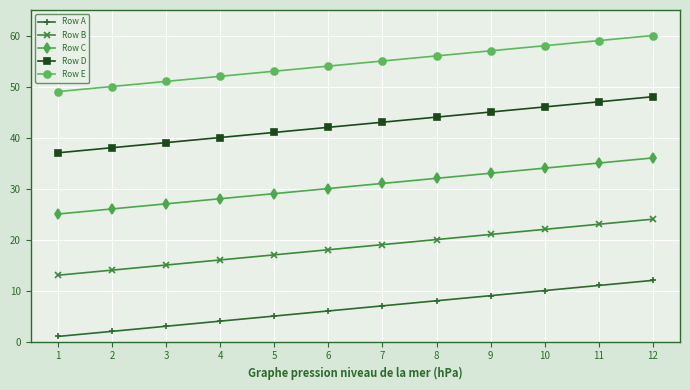

What are all the series names shown in the legend?

Row A, Row B, Row C, Row D, Row E